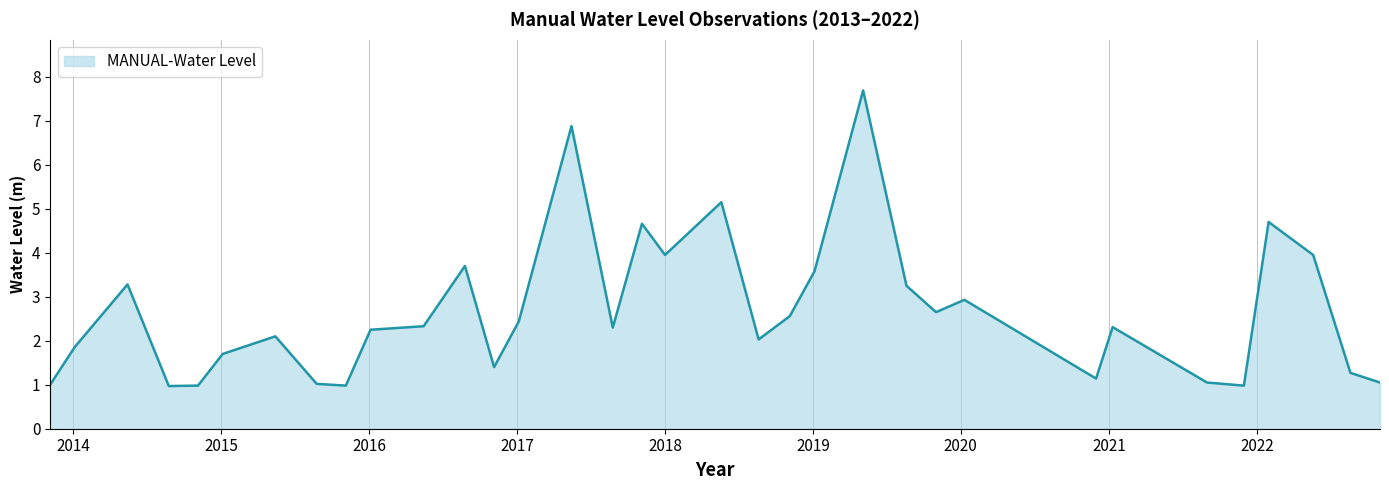

What is the greatest value displayed?

7.7